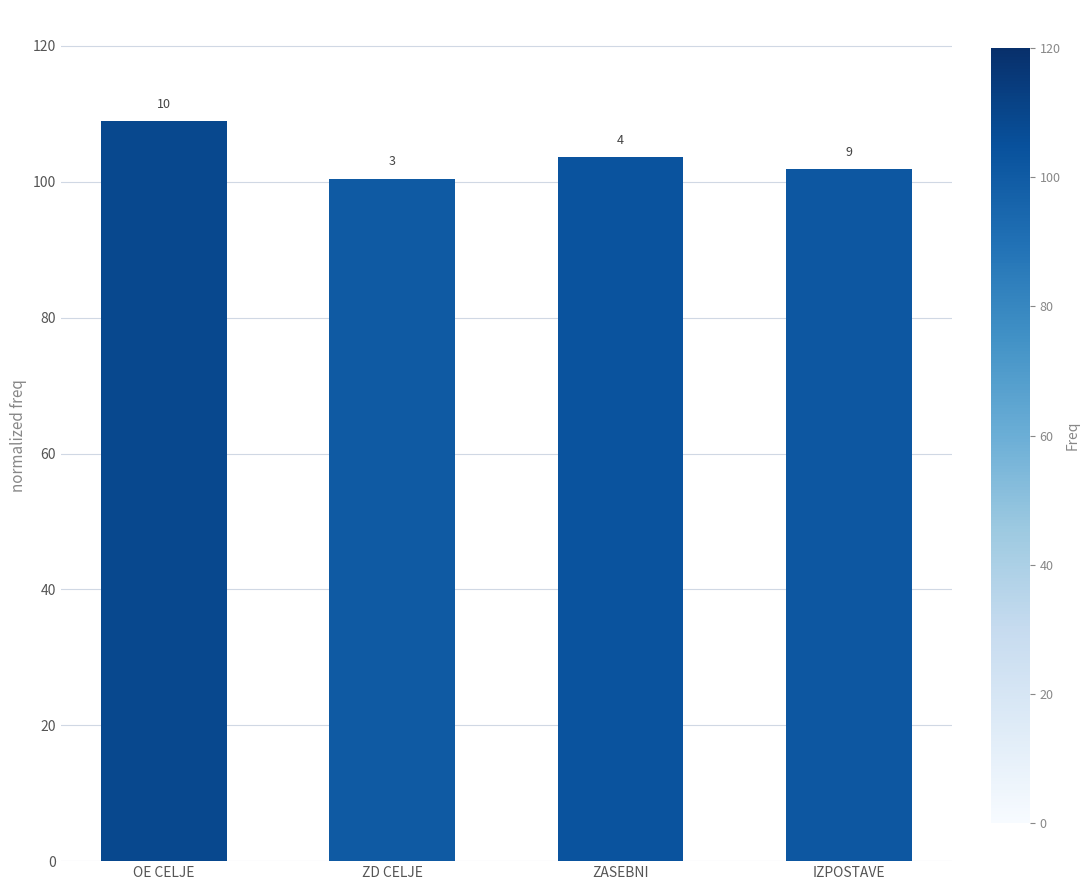

Which label corresponds to the smallest value in the chart?

ZD CELJE